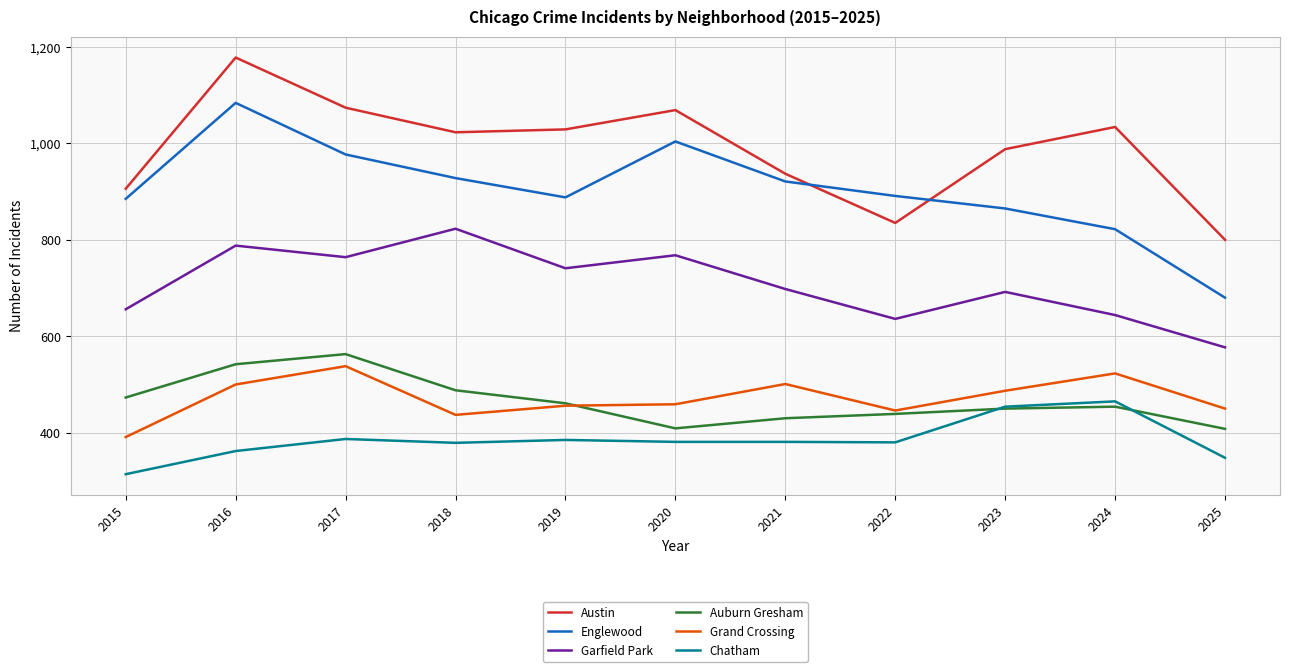

Which label corresponds to the largest value in the chart?

2016